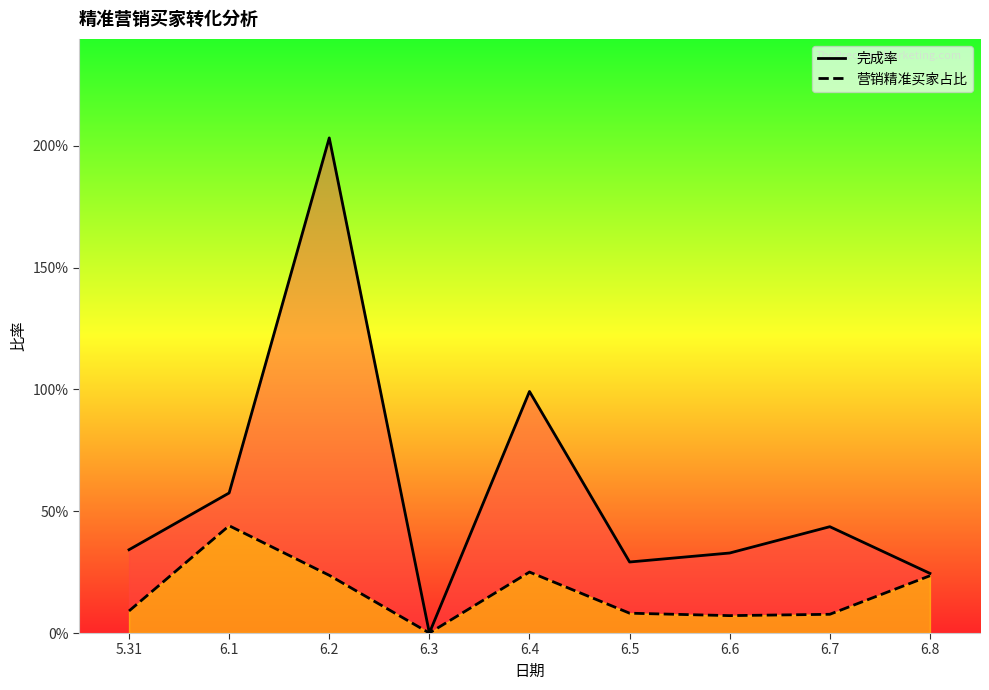

Reading left to right, transcribe all the data shown in this chart.

完成率: 0.3	0.6	2.0	0.0	1.0	0.3	0.3	0.4	0.2
营销精准买家占比: 0.1	0.4	0.2	0.0	0.3	0.1	0.1	0.1	0.2